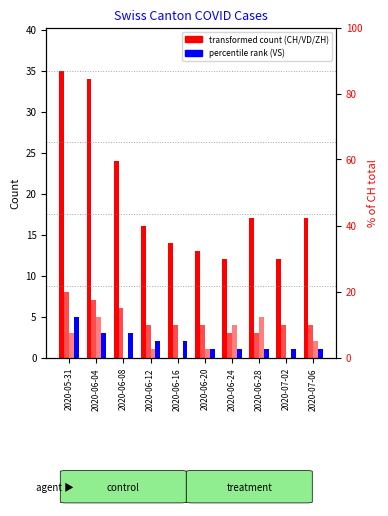

What is the difference between the VS values at 2020-06-24 and 2020-06-12?

1